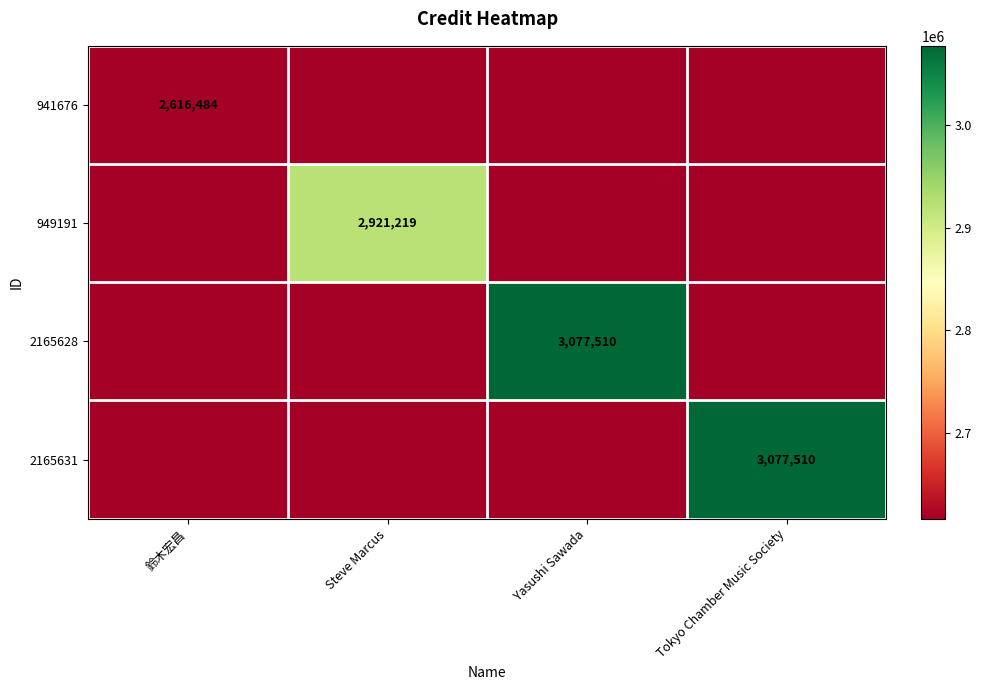

The value of 941676 at 鈴木宏昌 is 3407719. True or false?

False